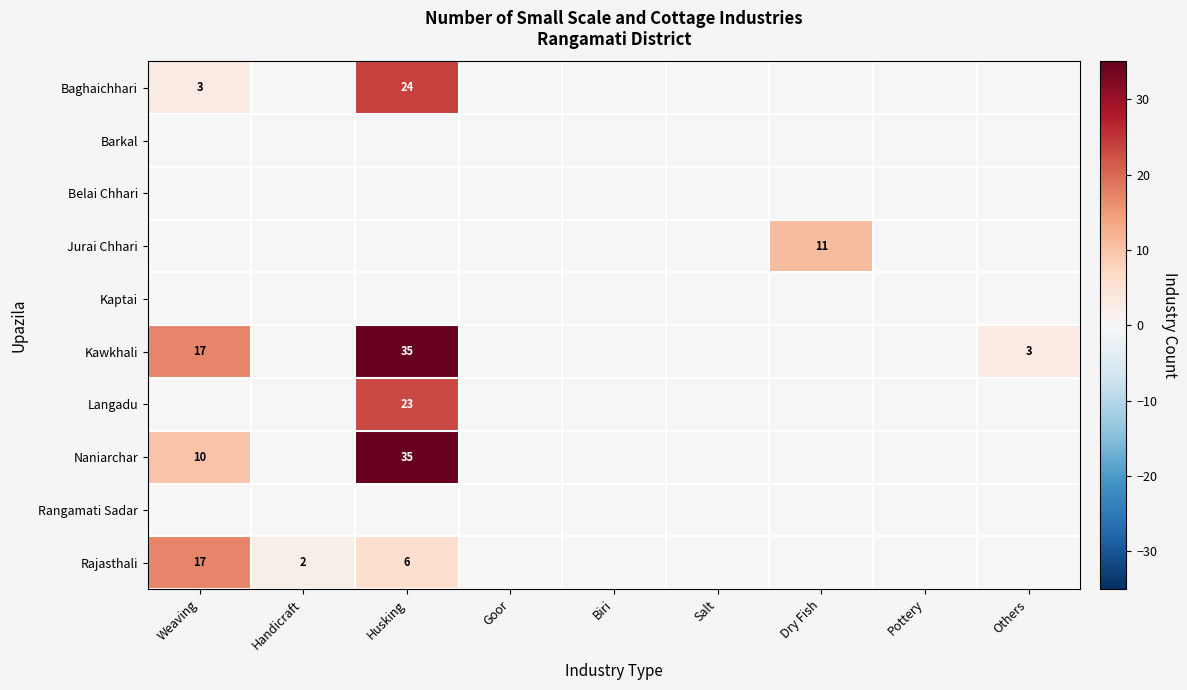

Is it true that Baghaichhari equals 3 at Weaving?

True